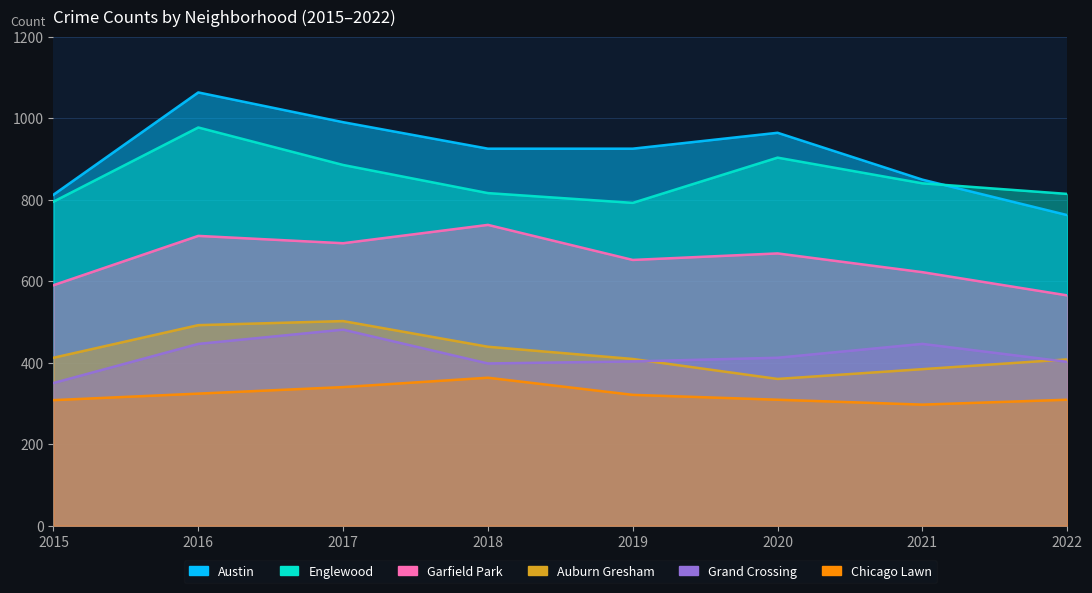

What is the sum of the Garfield Park values at 2020 and 2018?

1406